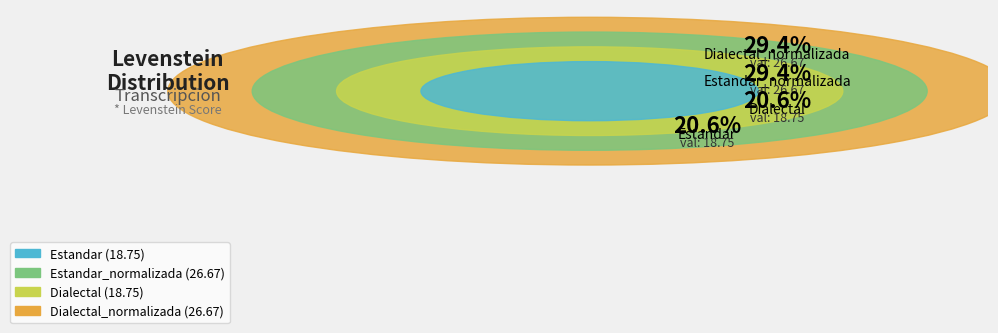

Do Estandar_normalizada and Dialectal together represent more than half of the pie?

No